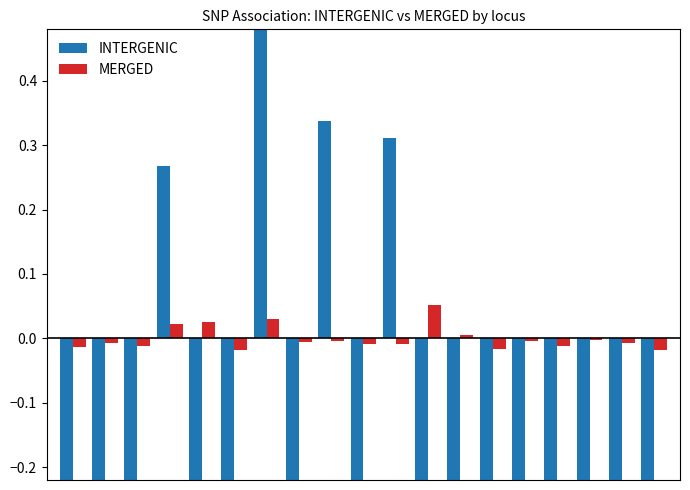

Which series has the widest spread of values?

INTERGENIC